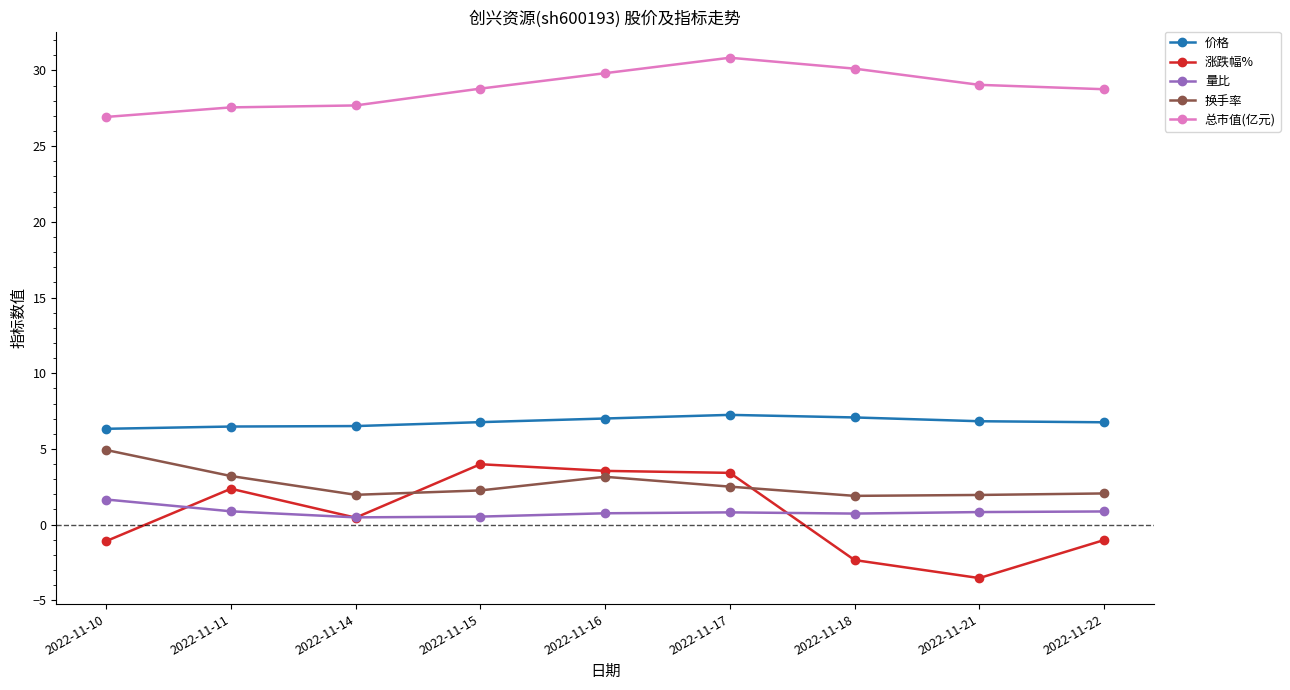

Which series has the largest total across all categories?

总市值(亿元)